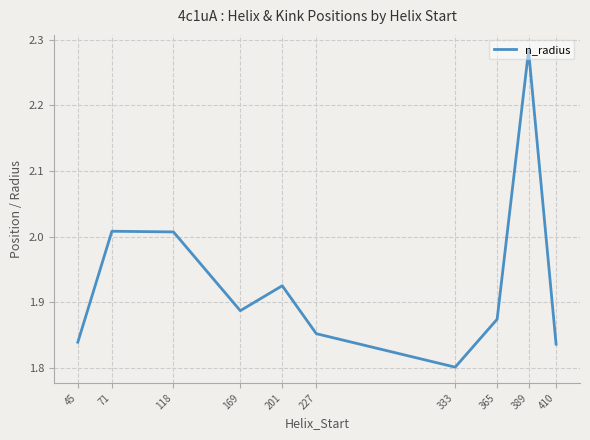

Which label corresponds to the smallest value in the chart?

333